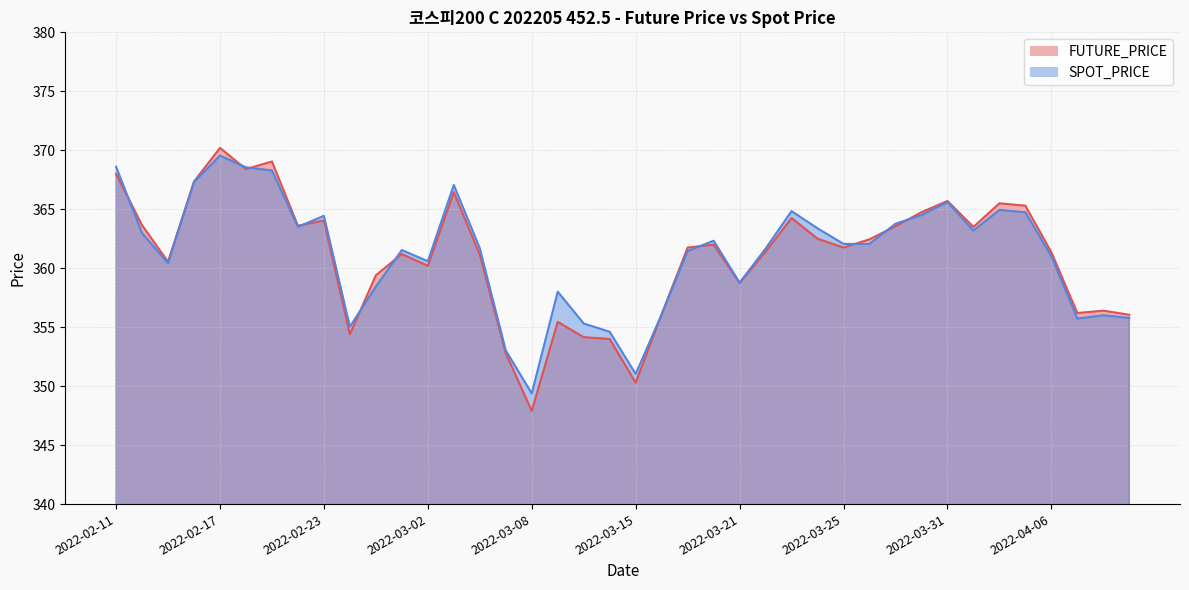

After their last crossing, which series has the higher values: FUTURE_PRICE or SPOT_PRICE?

FUTURE_PRICE